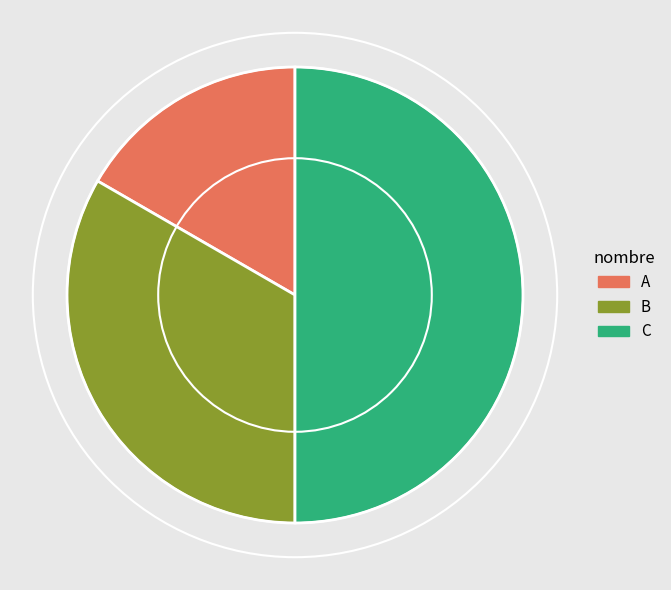

Is B the majority of the pie?

No